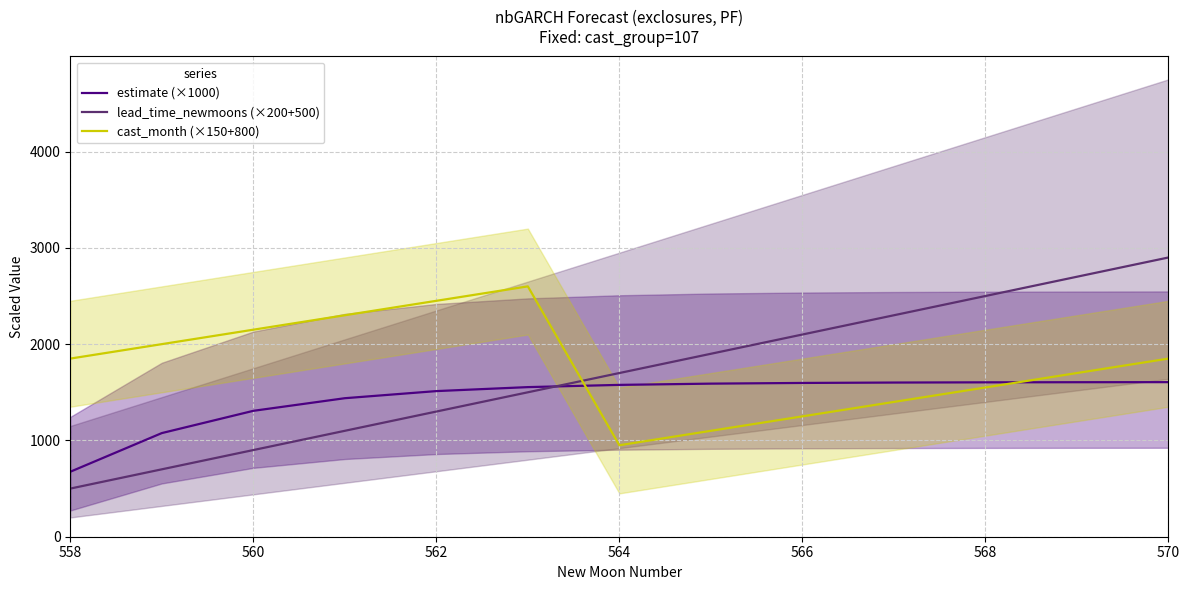

What is the maximum value shown in the chart?

2900.0